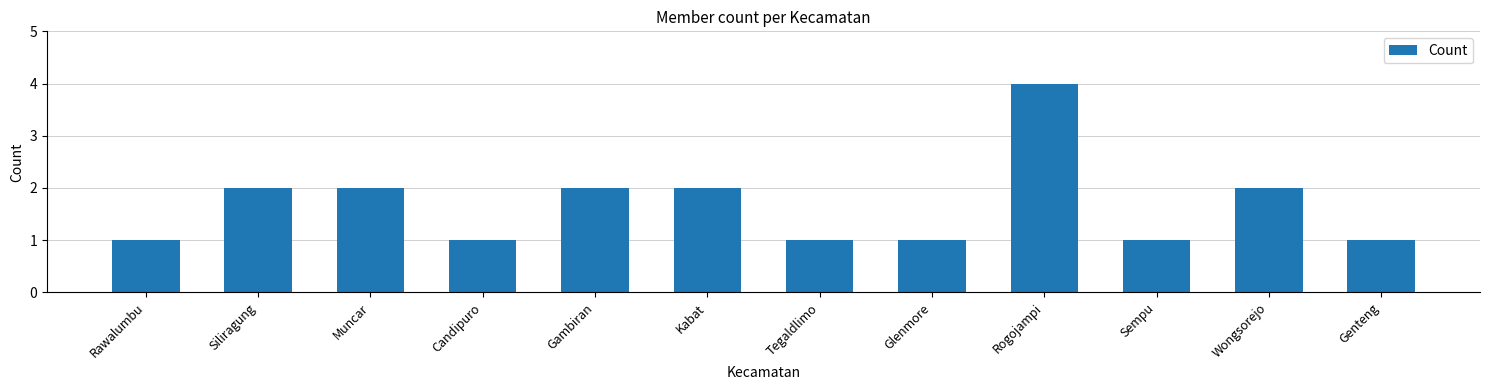

Reading right to left, transcribe all the data shown in this chart.

Genteng=1	Wongsorejo=2	Sempu=1	Rogojampi=4	Glenmore=1	Tegaldlimo=1	Kabat=2	Gambiran=2	Candipuro=1	Muncar=2	Siliragung=2	Rawalumbu=1